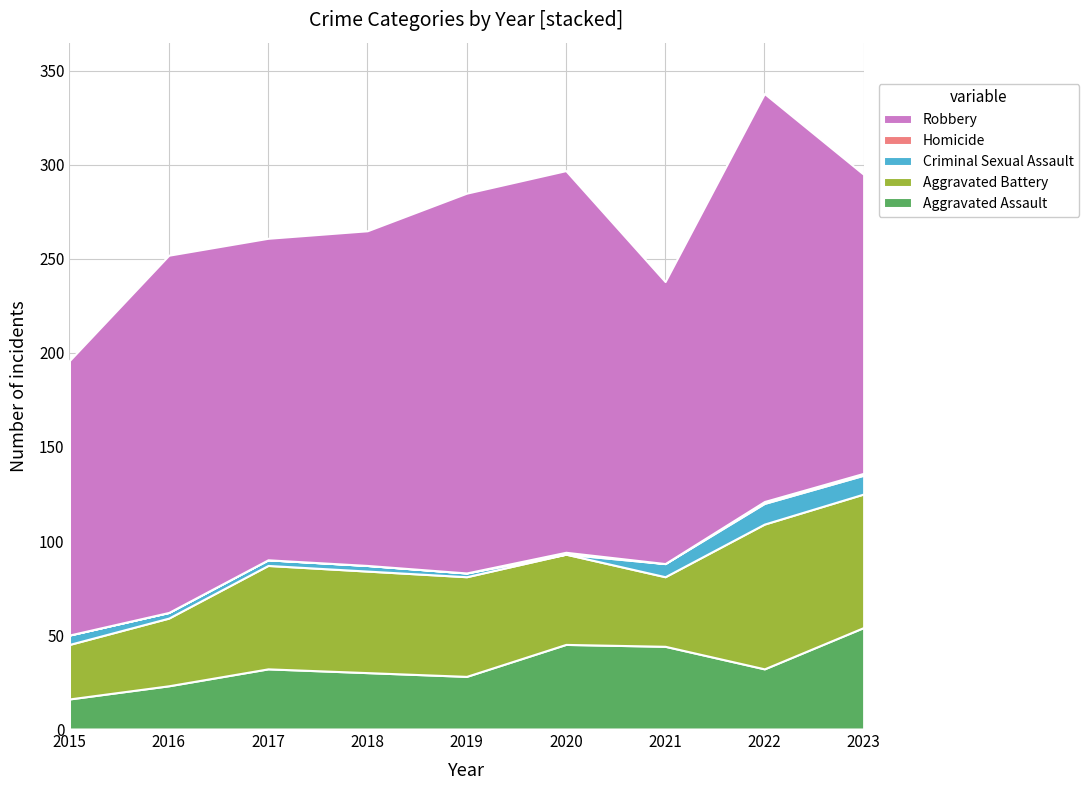

Reading right to left, what are all the values shown in this chart?

Aggravated Assault: 2023=54	2022=32	2021=44	2020=45	2019=28	2018=30	2017=32	2016=23	2015=16
Aggravated Battery: 2023=71	2022=77	2021=37	2020=48	2019=53	2018=54	2017=55	2016=36	2015=29
Criminal Sexual Assault: 2023=10	2022=11	2021=7	2020=0	2019=2	2018=3	2017=3	2016=3	2015=5
Homicide: 2023=1	2022=1	2021=0	2020=1	2019=0	2018=0	2017=0	2016=0	2015=0
Robbery: 2023=159	2022=217	2021=150	2020=203	2019=202	2018=178	2017=171	2016=190	2015=146